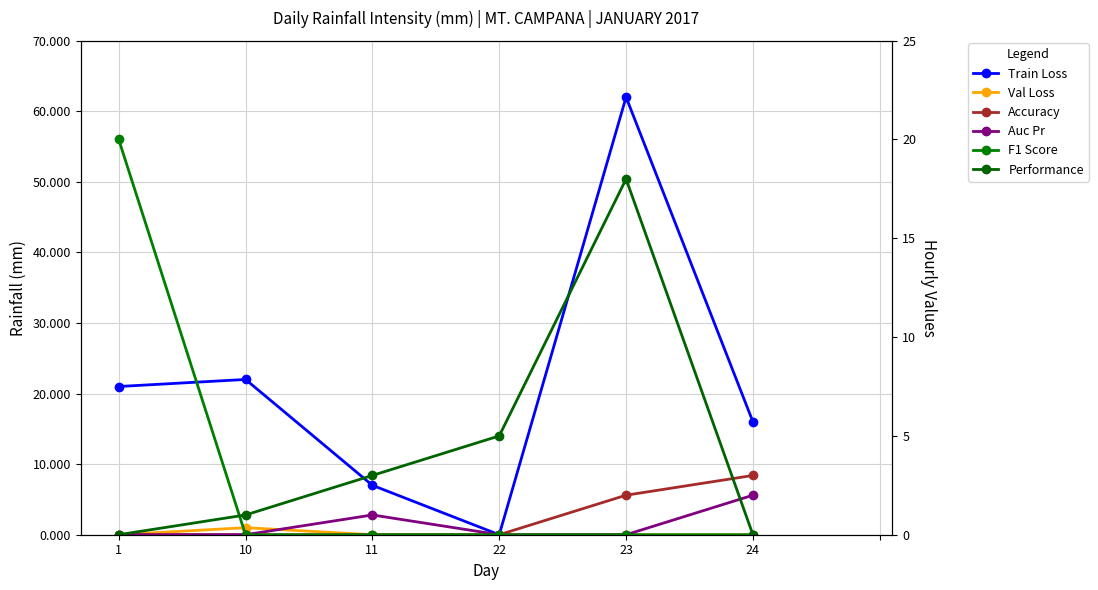

How many lines are shown in the chart?

6